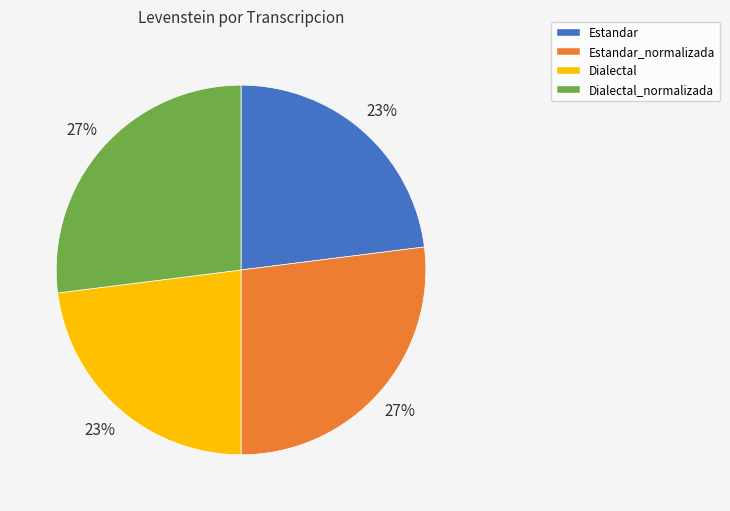

To the nearest percent, what is the average slice percentage?

25%